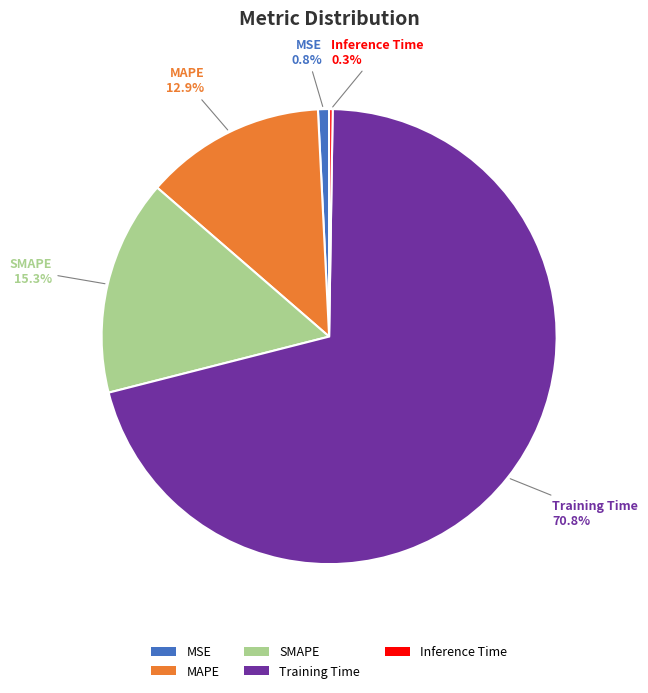

What is the largest slice in the pie chart?

Training Time